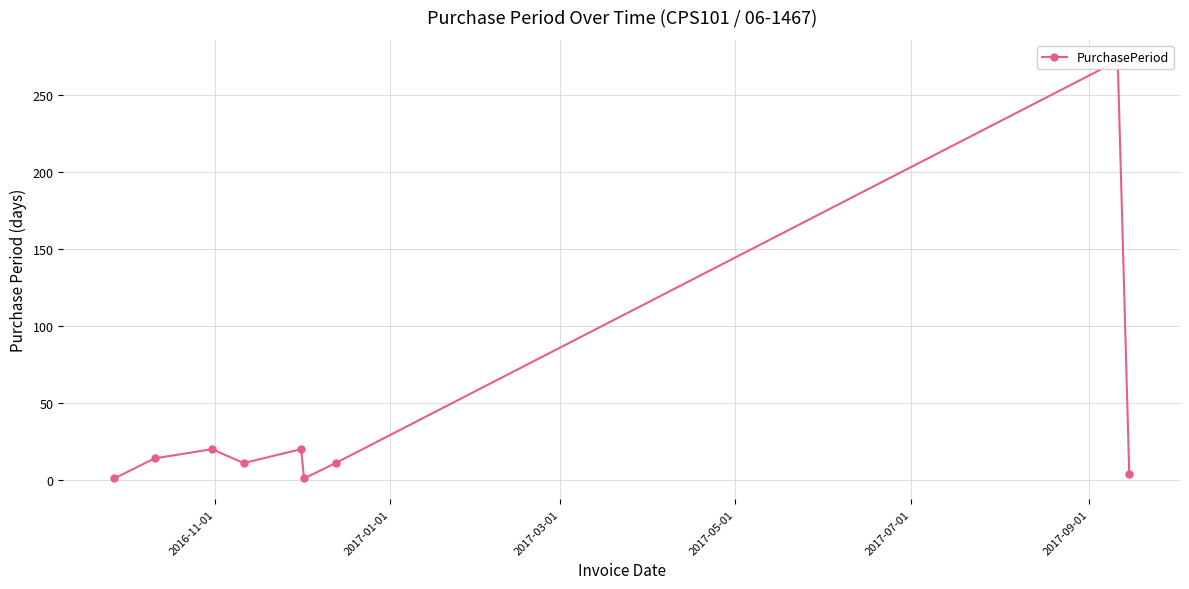

How many lines are shown in the chart?

1